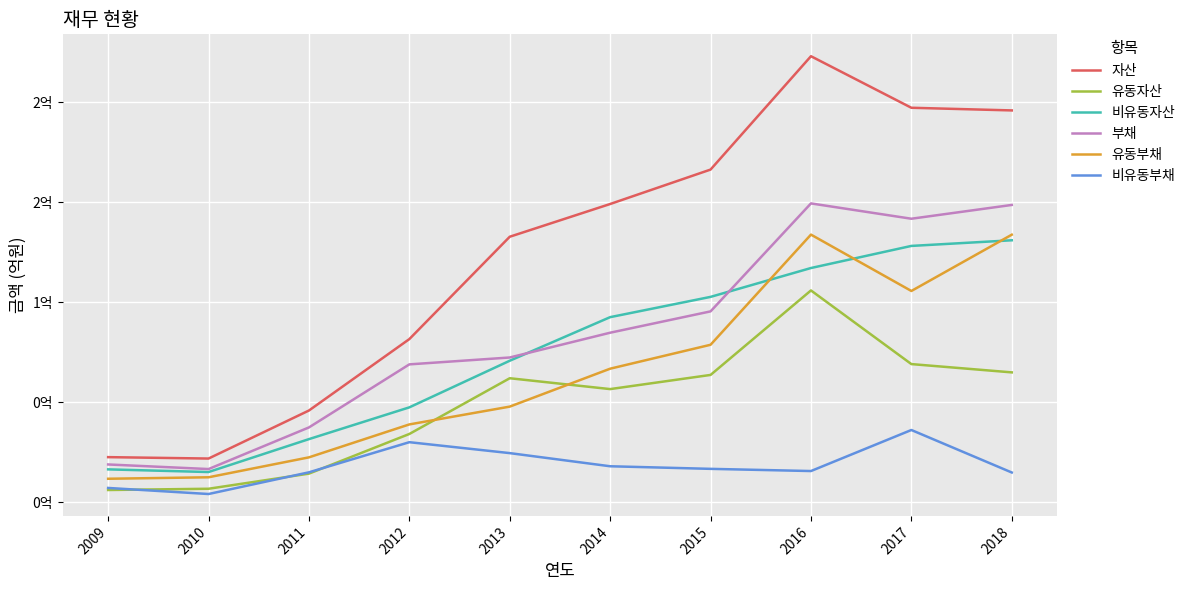

At which label does 비유동부채 reach its peak?

2017